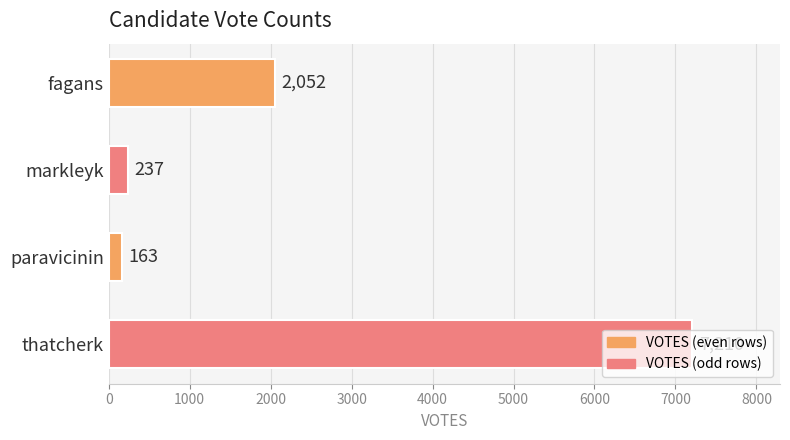

Are the bars grouped side by side (vs. stacked)?

No